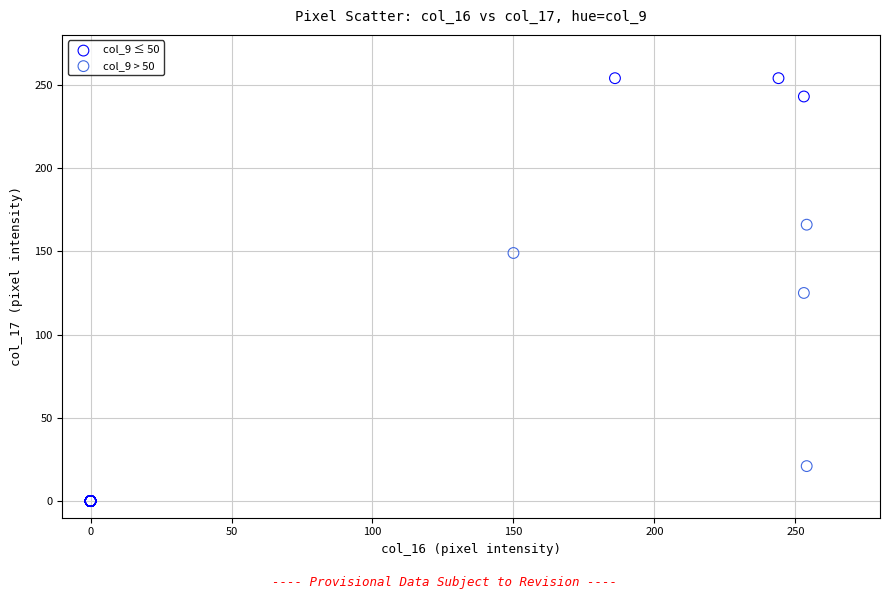

Which series contains the lowest Y value?

col_9 ≤ 50